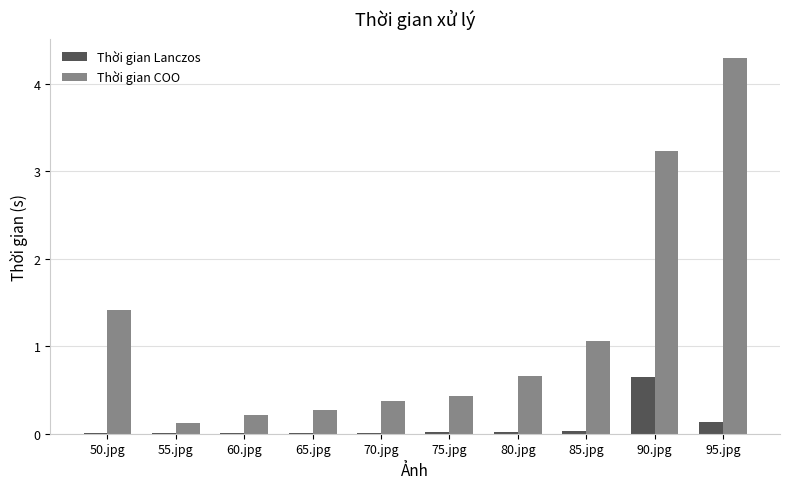

Which category has the highest value across all series?

95.jpg